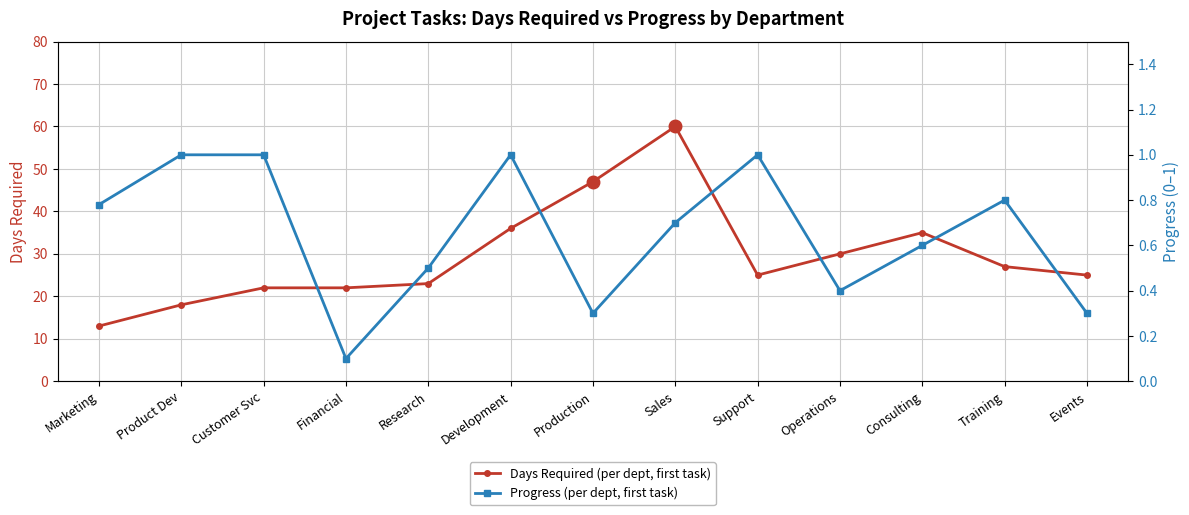

At Product Dev, list the series in order from largest to smallest.

Days Required (per dept, first task), Progress (per dept, first task)